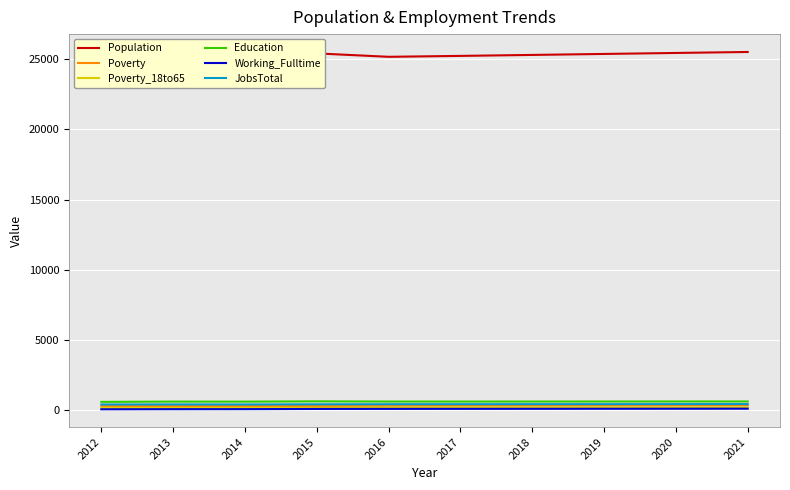

What value does the Poverty_18to65 series have at 2013, to the nearest 10?

160